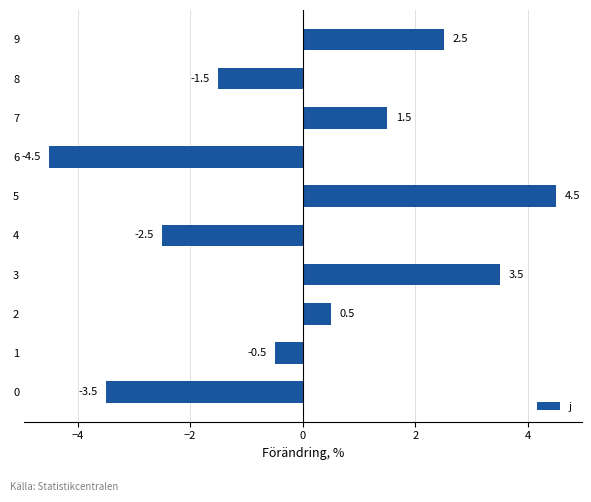

What is the approximate value at 6?

-4.5